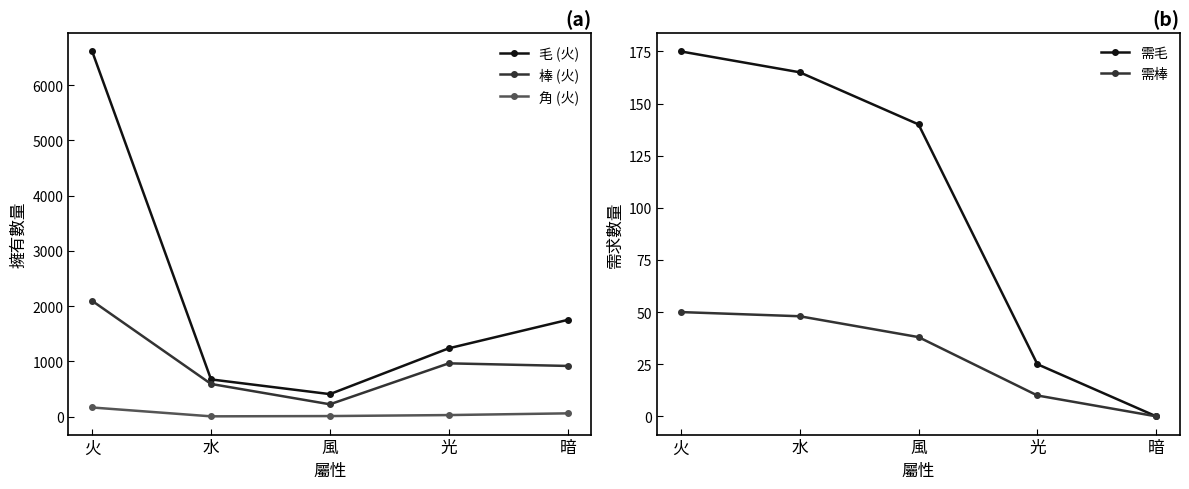

What is the total value across all series at 水?

1488